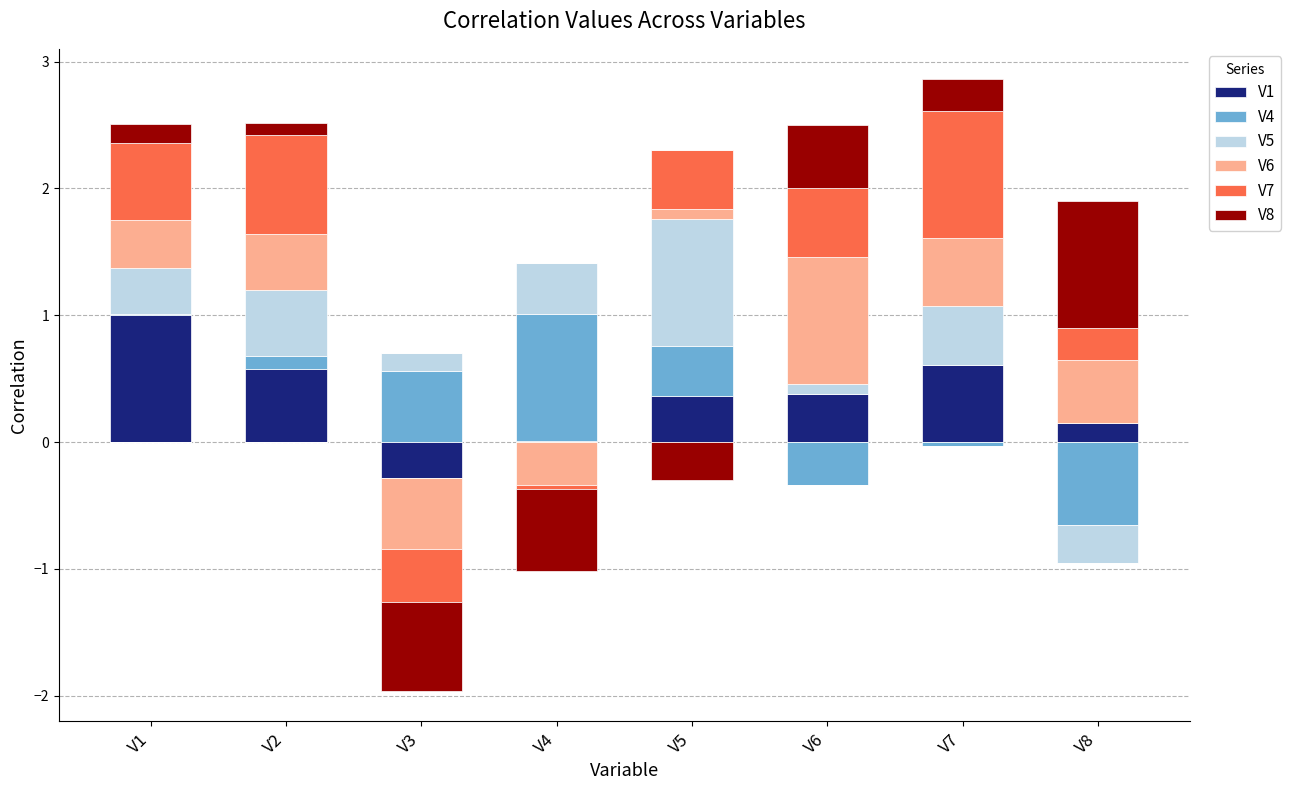

Is it true that V6 equals 0.2 at V1?

False